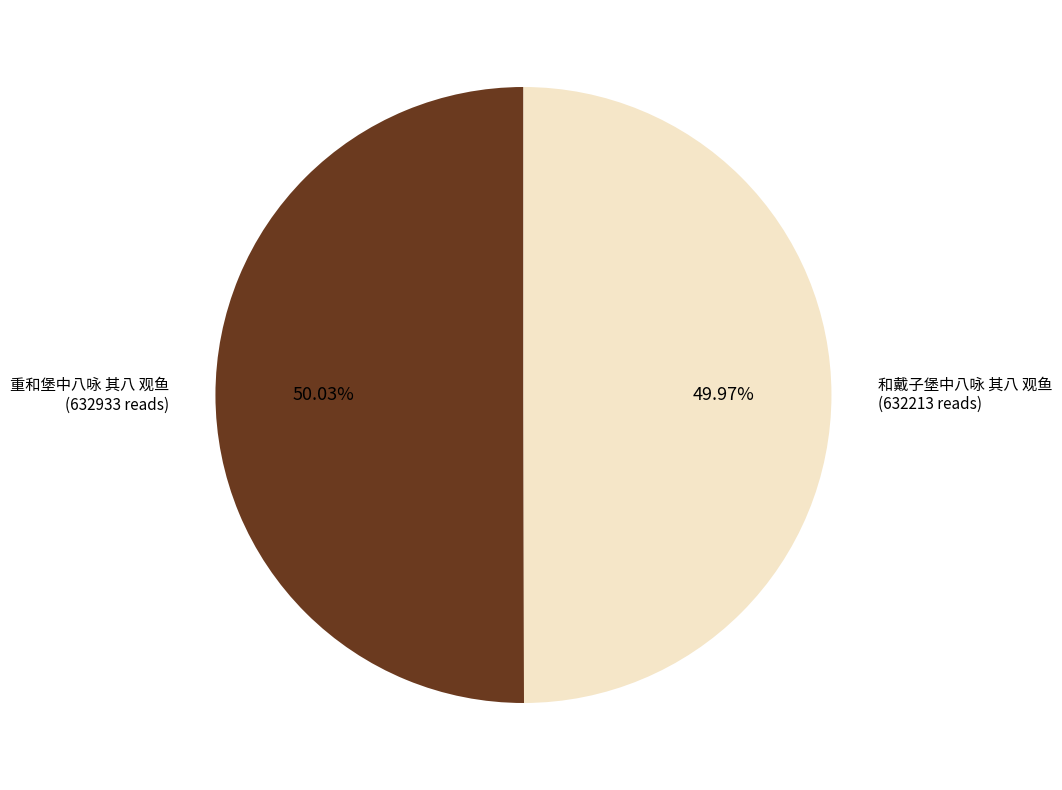

Does any single category account for the majority?

Yes